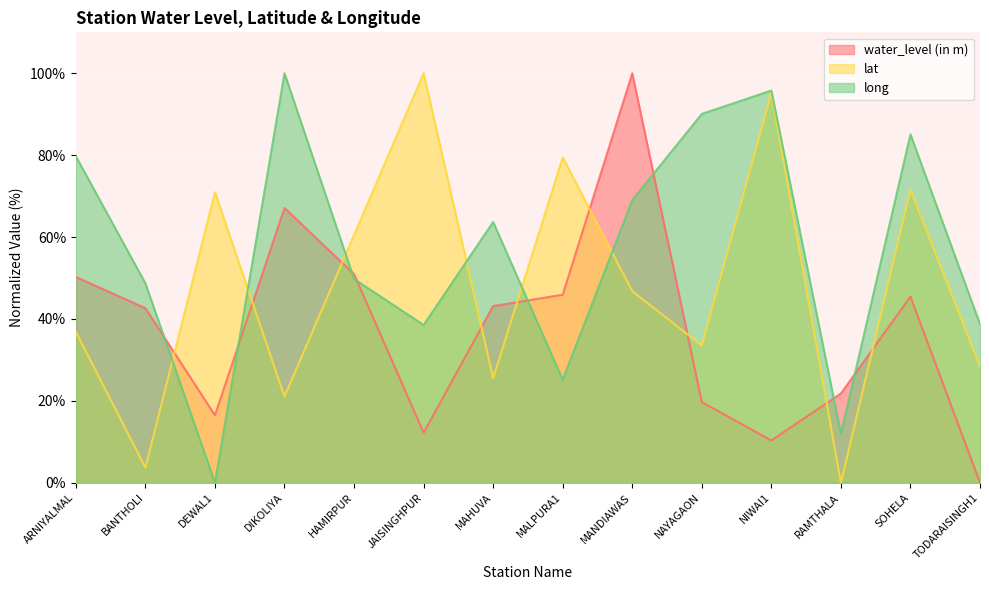

Read the lat value at JAISINGHPUR.

100.0